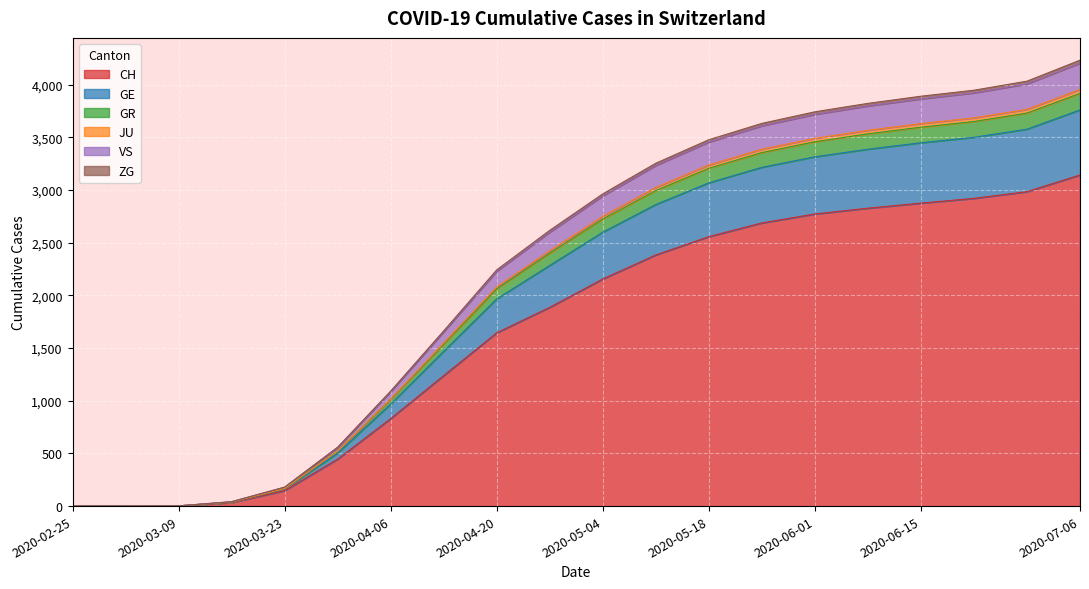

How many positive values does the GR series have?

18